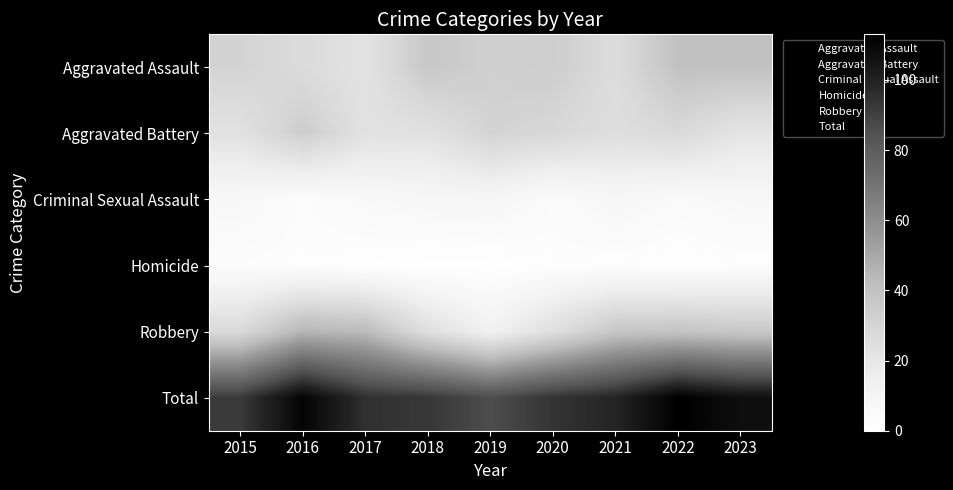

Count the number of categories in the chart.

9